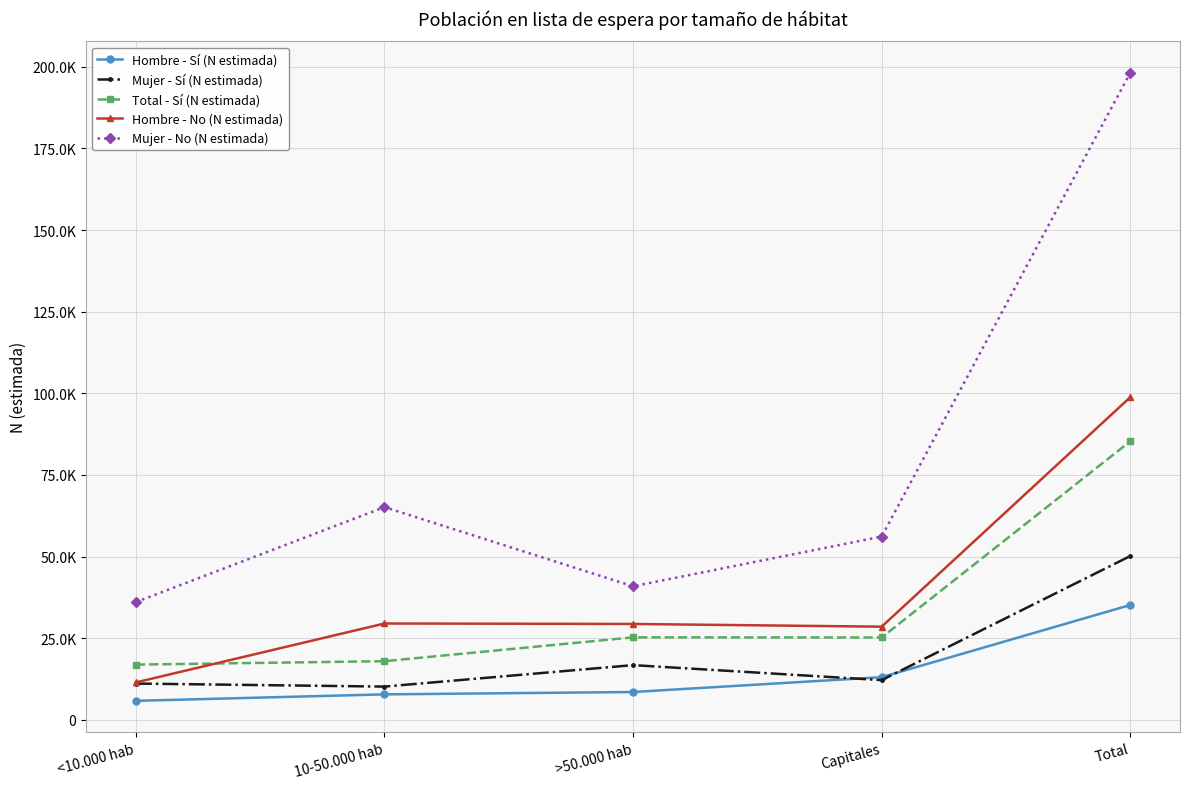

The value of Total - Sí (N estimada) at 10-50.000 hab is 9964. True or false?

False